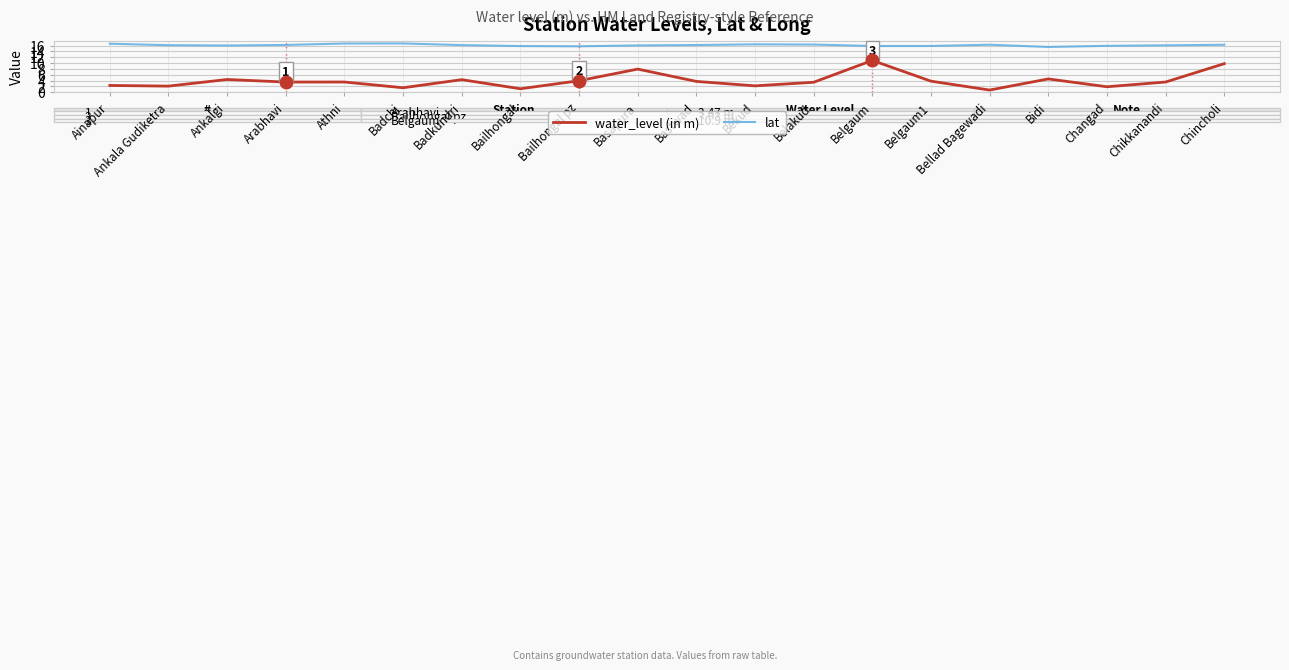

Is the value of lat at Changad greater than the value of water_level (in m) at Basapura?

Yes